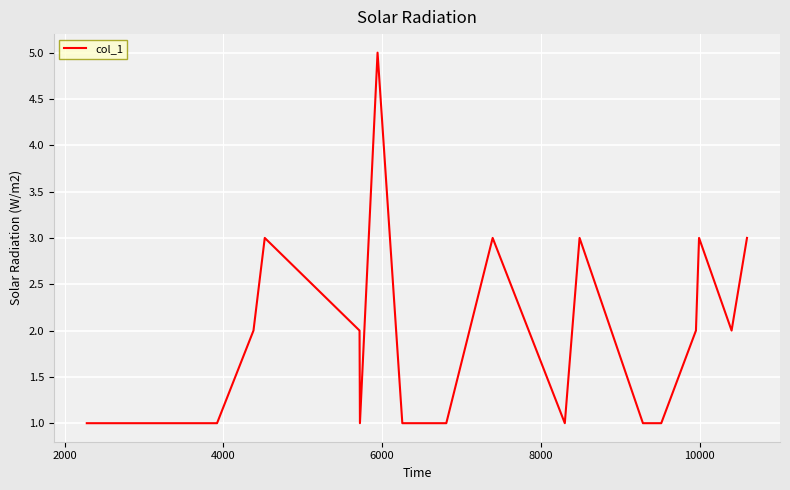

How many categories are shown in the chart?

18